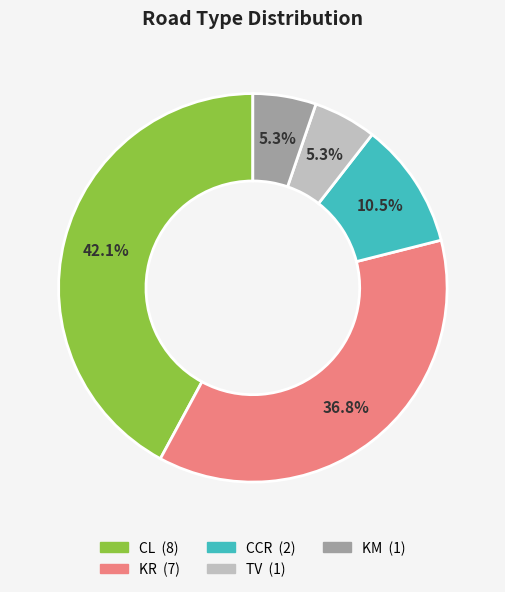

Is TV the majority of the pie?

No